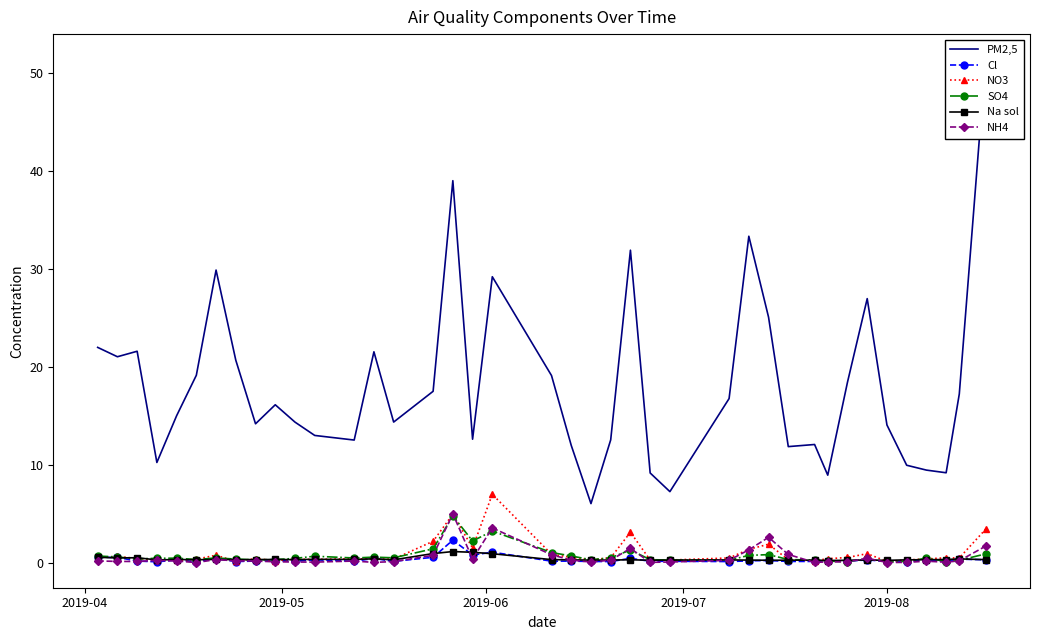

Reading right to left, list all the values displayed in this chart.

PM2,5: 51.4	17.2	9.2	9.5	10.0	14.1	27.0	18.4	8.9	12.1	11.9	25.1	33.3	16.8	7.3	9.2	31.9	12.5	6.0	12.0	19.1	29.2	12.6	39.0	17.5	14.4	21.5	12.5	13.0	14.4	16.1	14.2	20.7	29.9	19.1	15.0	10.2	21.6	21.0	22.0
Cl: 0.3	0.4	0.1	0.3	0.1	0.1	0.3	0.2	0.2	0.1	0.1	0.2	0.2	0.1	0.1	0.1	0.4	0.1	0.1	0.2	0.2	1.1	0.8	2.3	0.5	0.1	0.4	0.1	0.3	0.1	0.2	0.2	0.1	0.4	0.1	0.3	0.1	0.2	0.5	0.5
NO3: 3.4	0.5	0.5	0.4	0.3	0.1	0.9	0.5	0.4	0.2	0.3	1.9	1.4	0.5	0.3	0.3	3.1	0.5	0.3	0.5	0.9	7.0	1.5	4.9	2.2	0.4	0.4	0.4	0.3	0.3	0.2	0.4	0.1	0.8	0.4	0.2	0.3	0.4	0.6	0.5
SO4: 0.9	0.2	0.1	0.5	0.1	0.1	0.4	0.1	0.1	0.3	0.3	0.8	0.7	0.2	0.3	0.3	1.3	0.5	0.3	0.7	1.0	3.2	2.2	4.8	1.4	0.5	0.6	0.5	0.7	0.4	0.3	0.3	0.4	0.5	0.3	0.5	0.4	0.4	0.6	0.7
Na sol: 0.3	0.4	0.3	0.3	0.3	0.2	0.3	0.2	0.2	0.3	0.3	0.2	0.3	0.3	0.3	0.2	0.3	0.3	0.3	0.3	0.3	0.9	1.1	1.1	0.9	0.3	0.4	0.3	0.3	0.3	0.3	0.3	0.3	0.3	0.3	0.3	0.3	0.5	0.5	0.5
NH4: 1.7	0.2	0.0	0.2	0.0	0.0	0.5	0.1	0.1	0.0	0.8	2.6	1.3	0.2	0.1	0.0	1.5	0.3	0.1	0.3	0.8	3.5	0.4	5.0	0.7	0.1	0.0	0.2	0.1	0.1	0.1	0.2	0.2	0.3	0.0	0.2	0.2	0.1	0.1	0.2